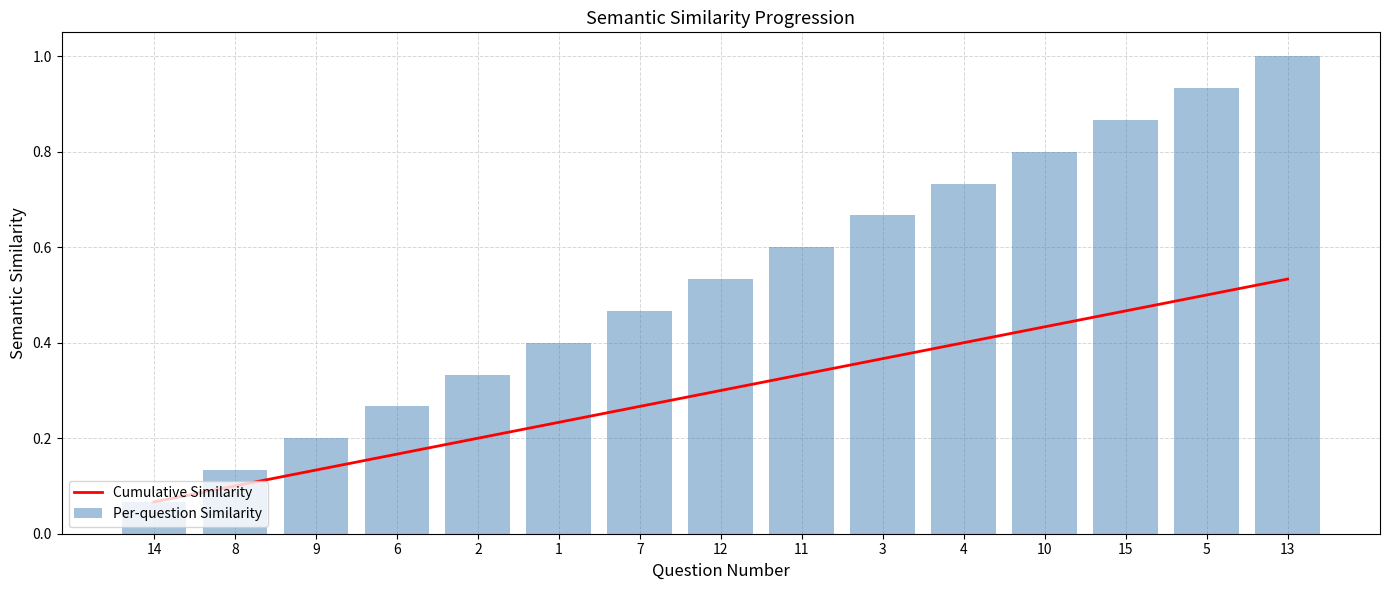

What is the sum of all Per-question Similarity values?

8.0